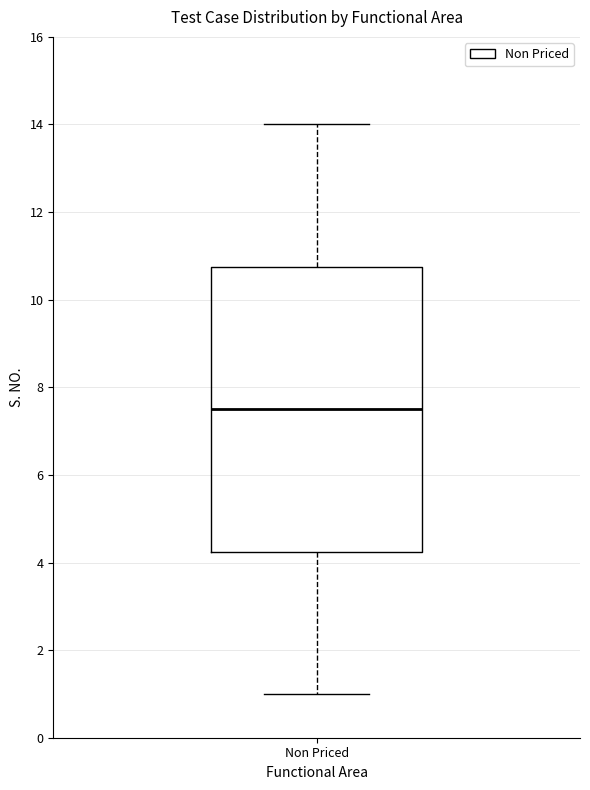

Read this box plot against the y-axis: the position of the median line, the range covered by the box, and the ends of both whiskers. The values are not printed on the chart, so give them approximately, as read against the axis.

median 7.6, box 4.2 to 10.8, whiskers 1.0 to 14.0